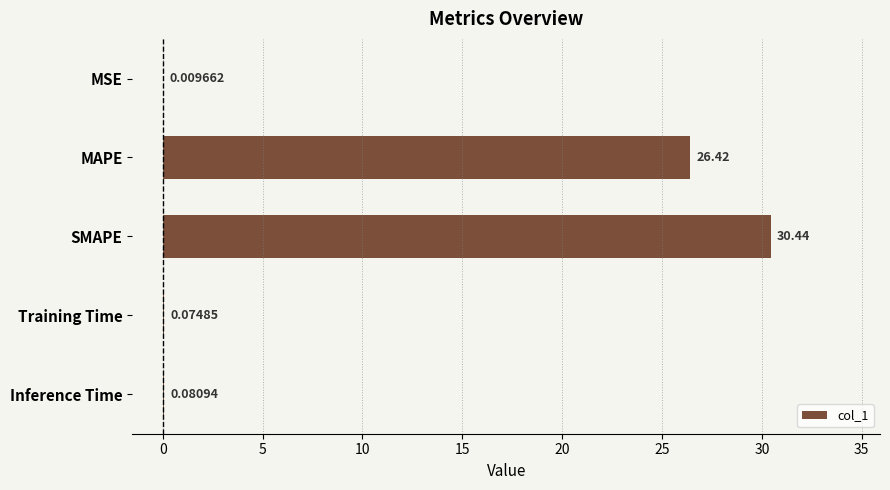

What is the change in value from MSE to Training Time?

+0.1